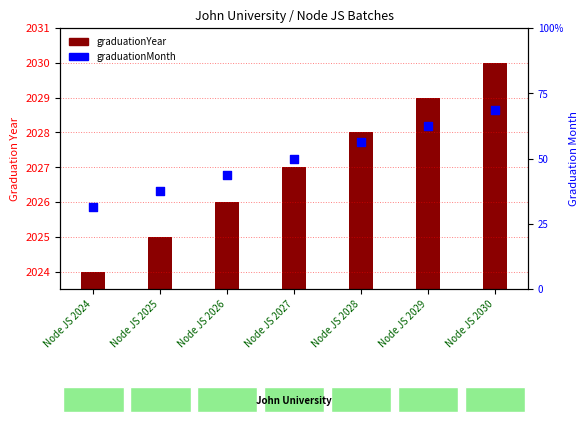

What is the total value across all series at Node JS 2027?

2035